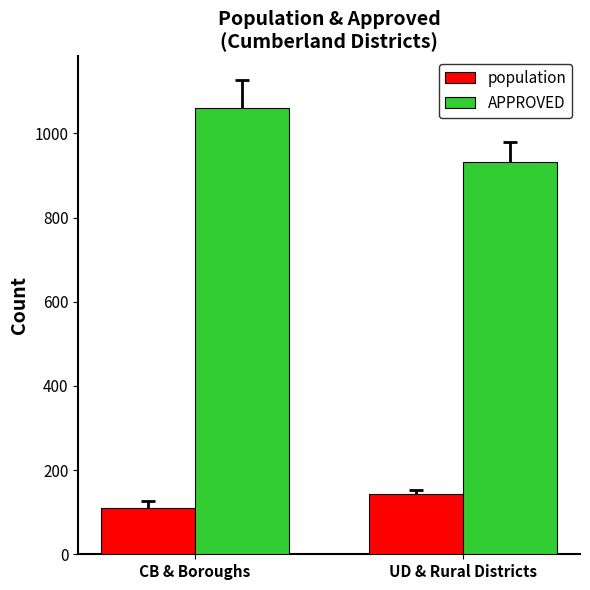

What is the label of the 2nd bar from the left?

UD & Rural Districts